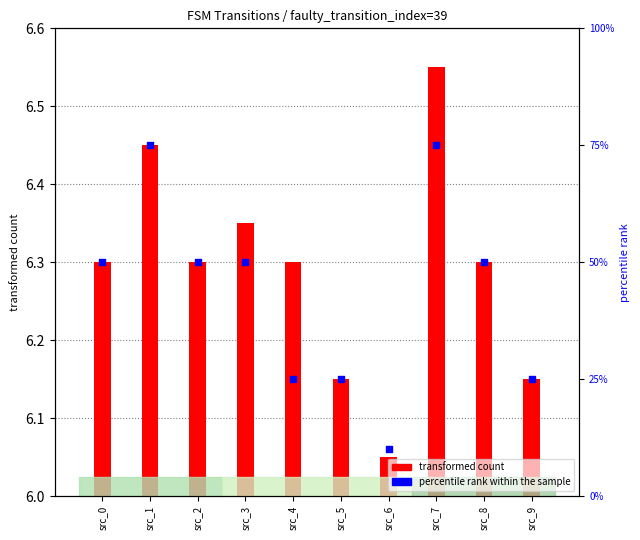

At which category is the sum across all series the highest?

src_7